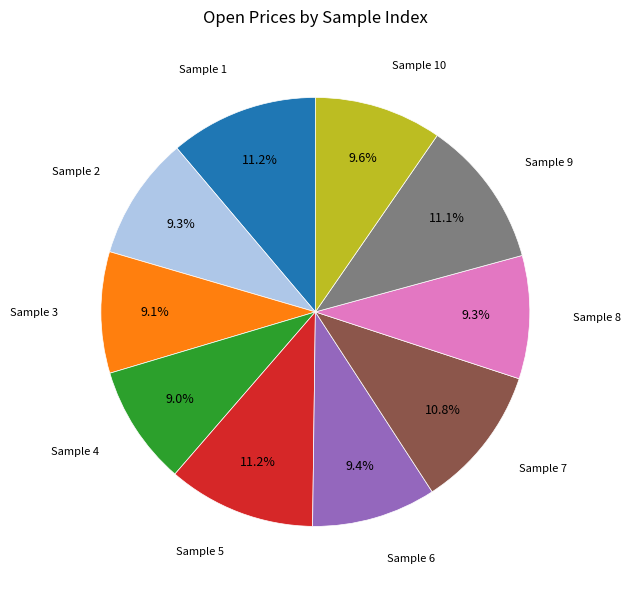

Does any single category account for the majority?

No